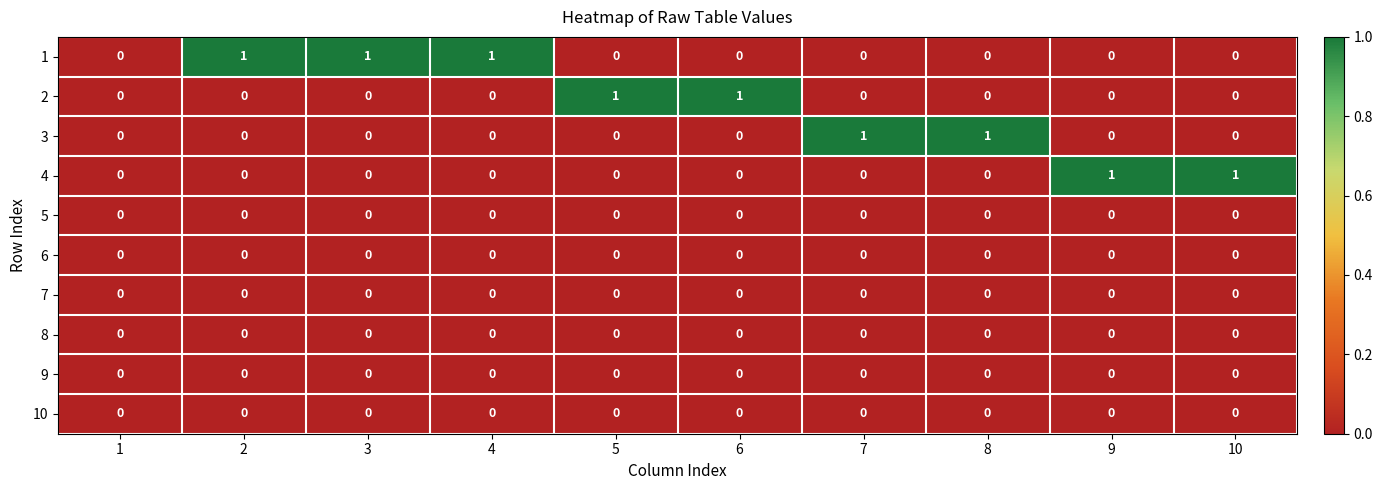

What is the difference between the highest and lowest values at 8?

1